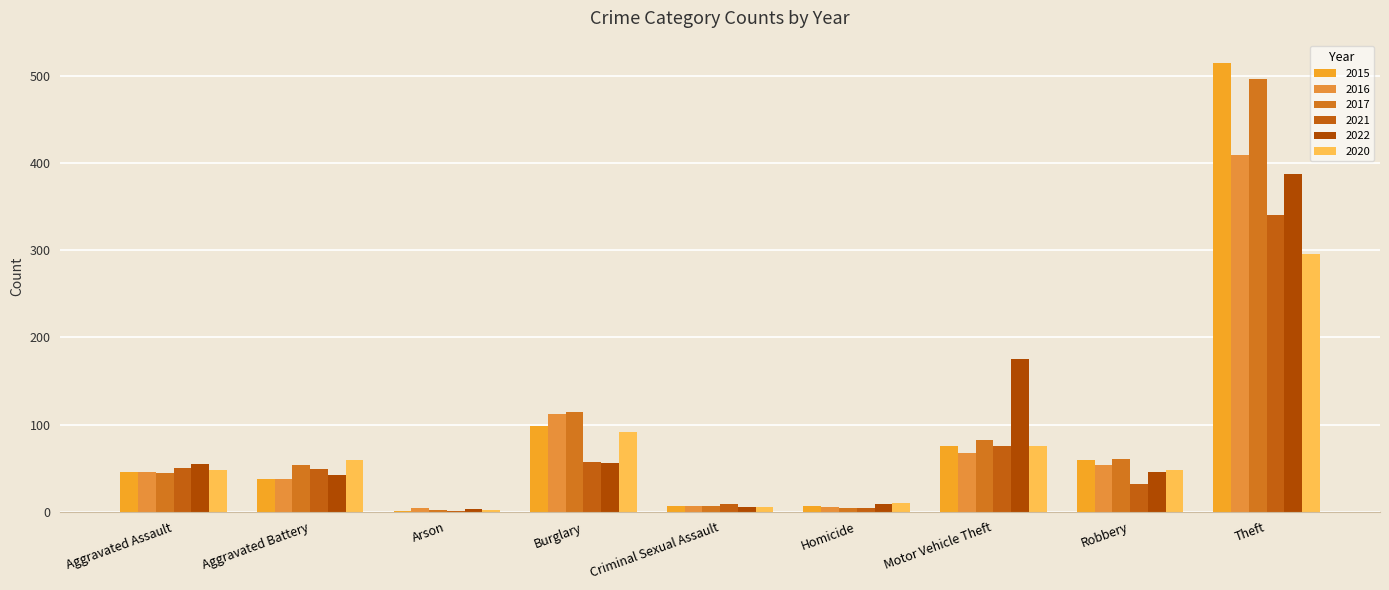

What is the sum of all 2016 values?

741